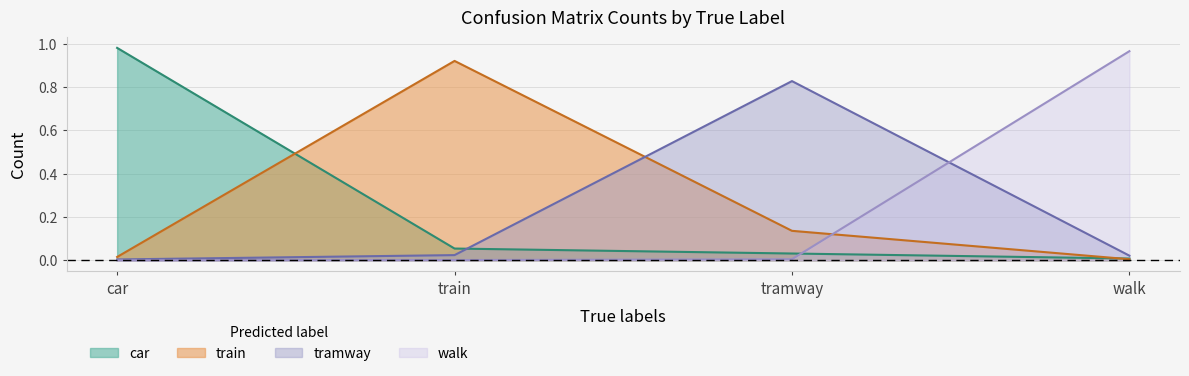

At which category is the sum across all series the highest?

car